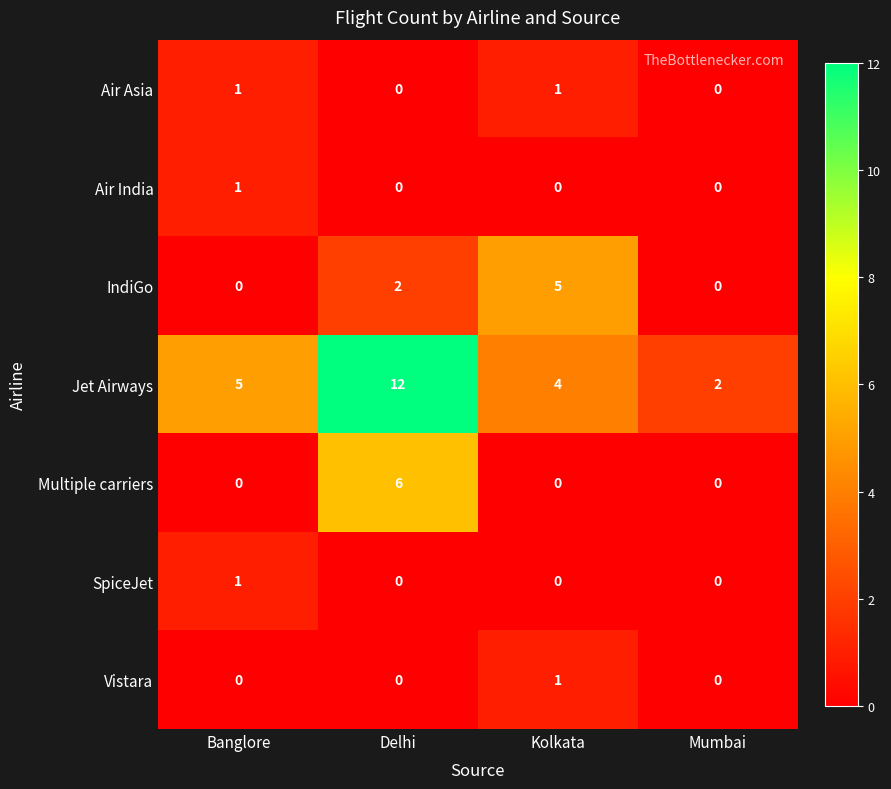

How many distinct data groups are displayed?

7